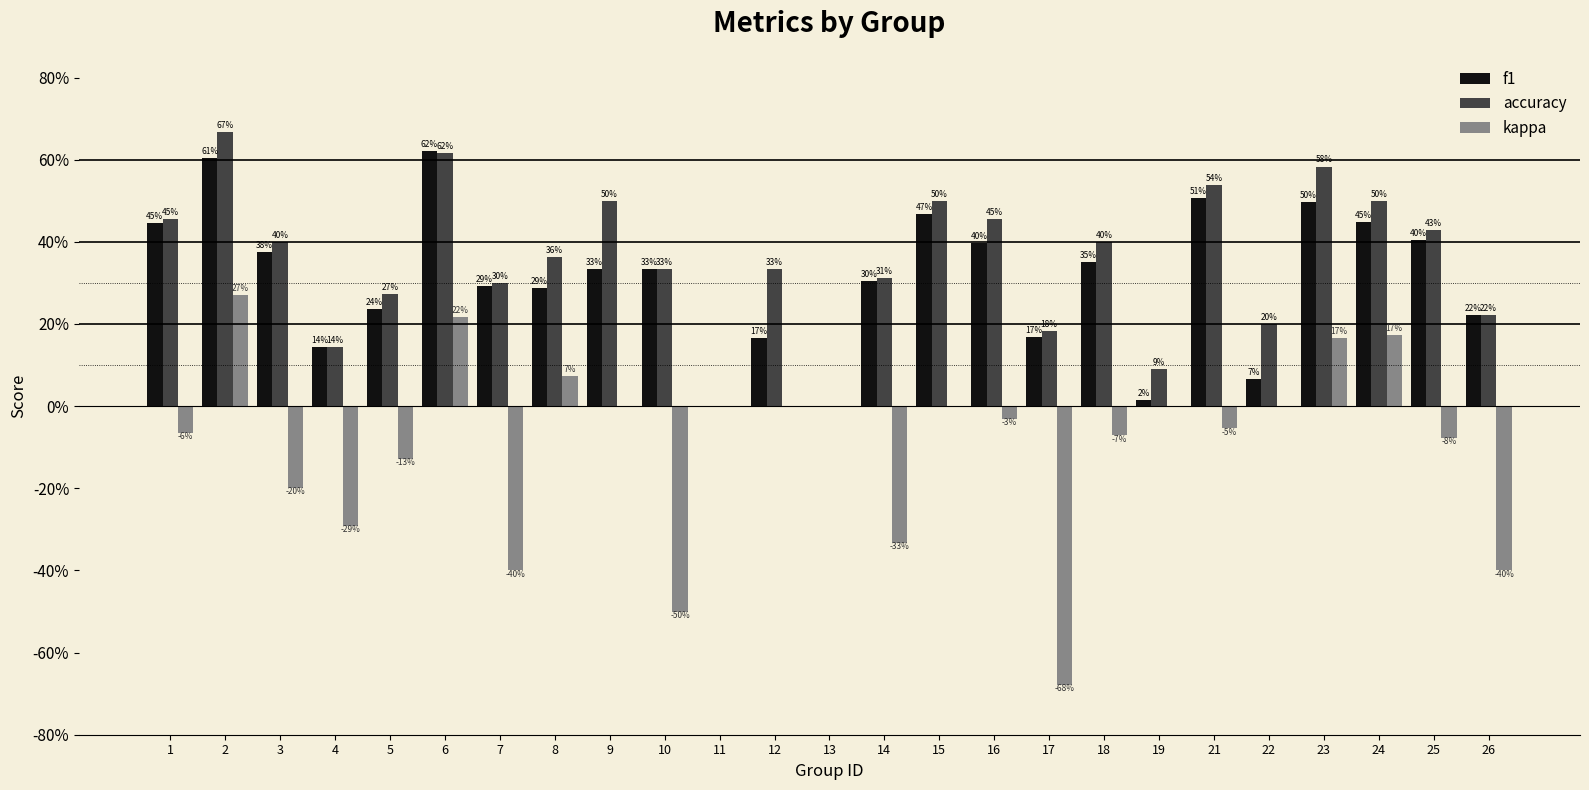

Rank the series at 9 from lowest to highest value.

kappa, f1, accuracy